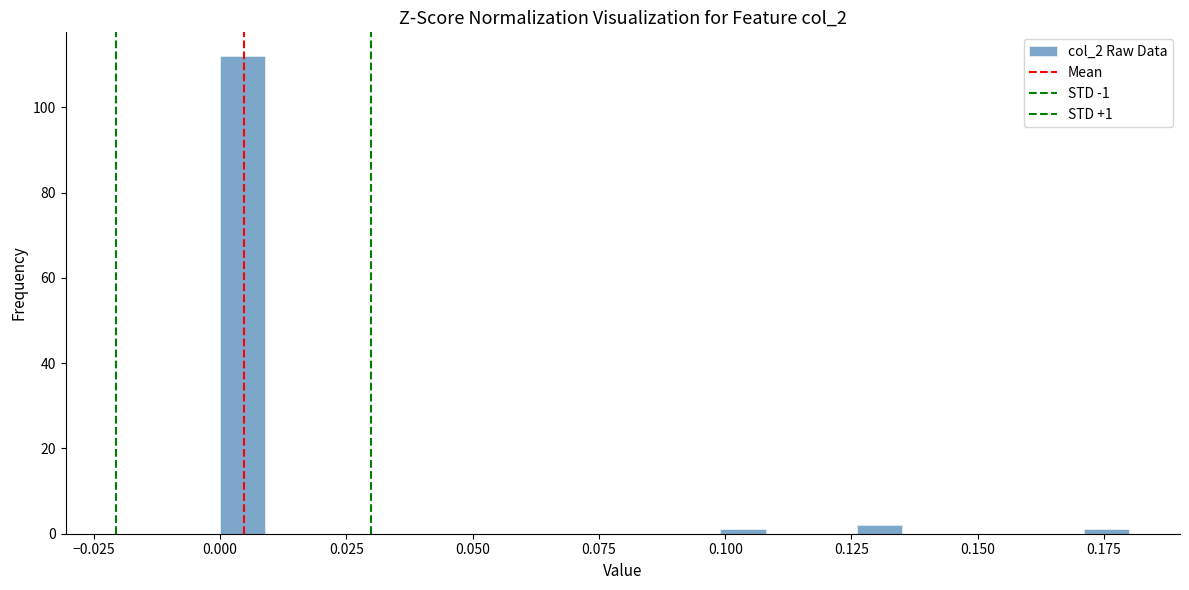

Around what value on the x-axis is the tallest bar? Give the approximate position of its centre, as read against the axis.

0.005